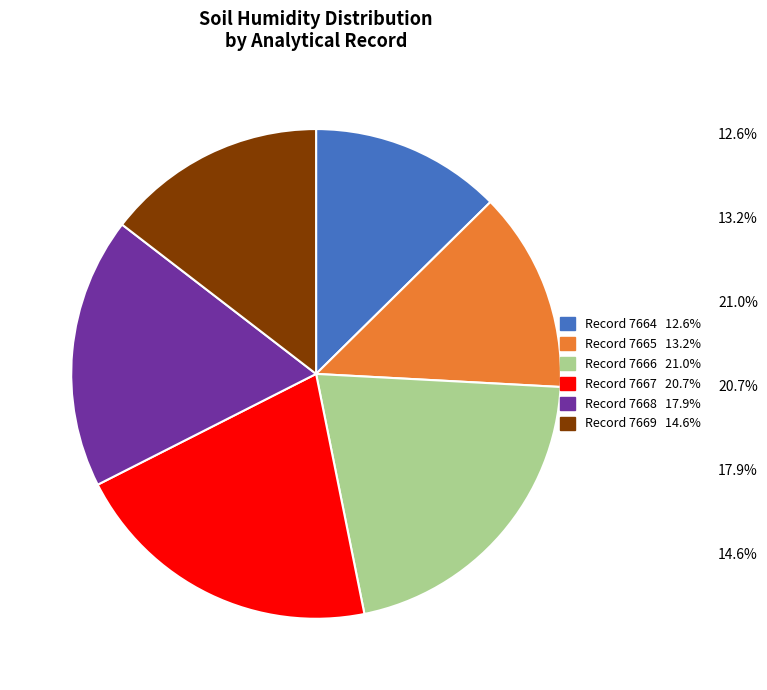

How many segments does this pie chart have?

6